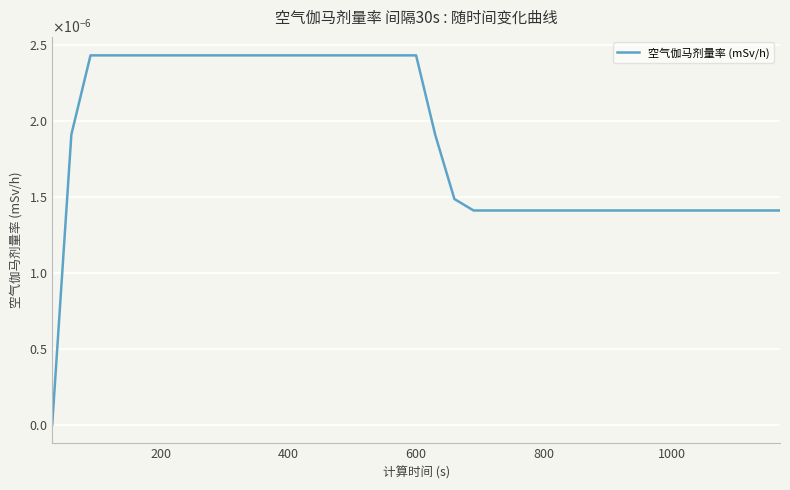

Is this an area chart (filled region under the line)?

No